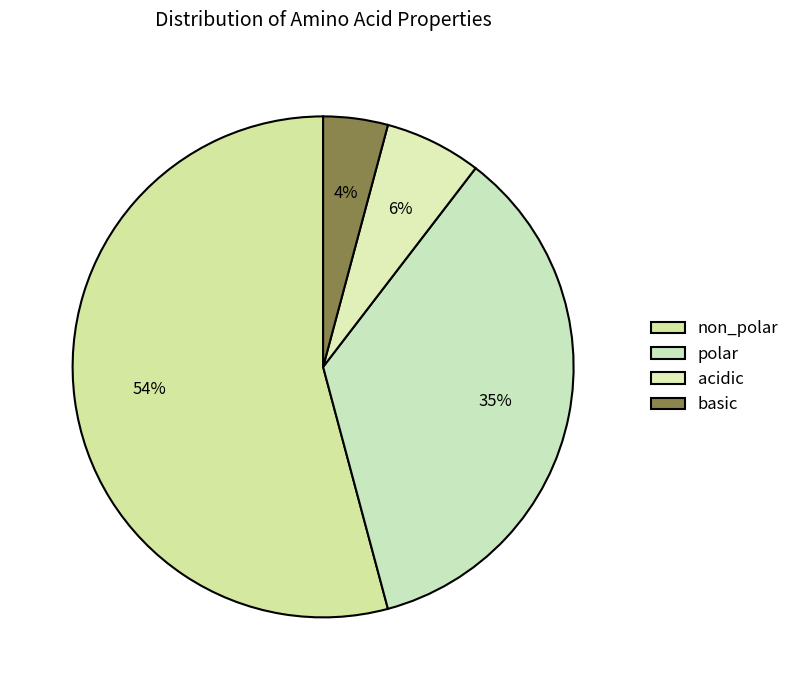

Which slice is the largest?

non_polar